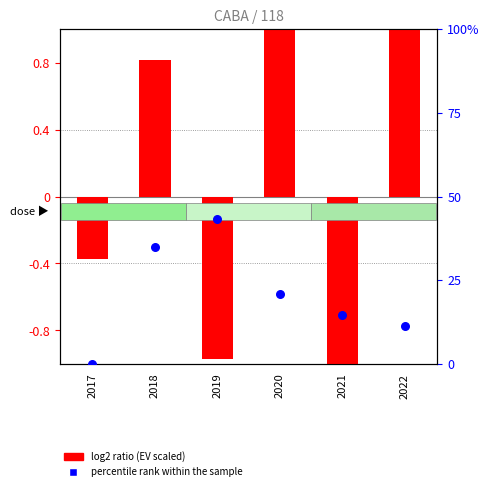

Which series reaches the minimum Y coordinate?

log2 ratio (EV scaled)